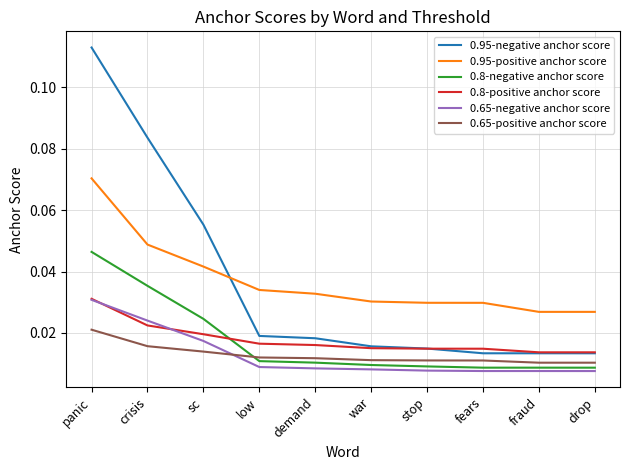

Does the chart have visible grid lines?

Yes